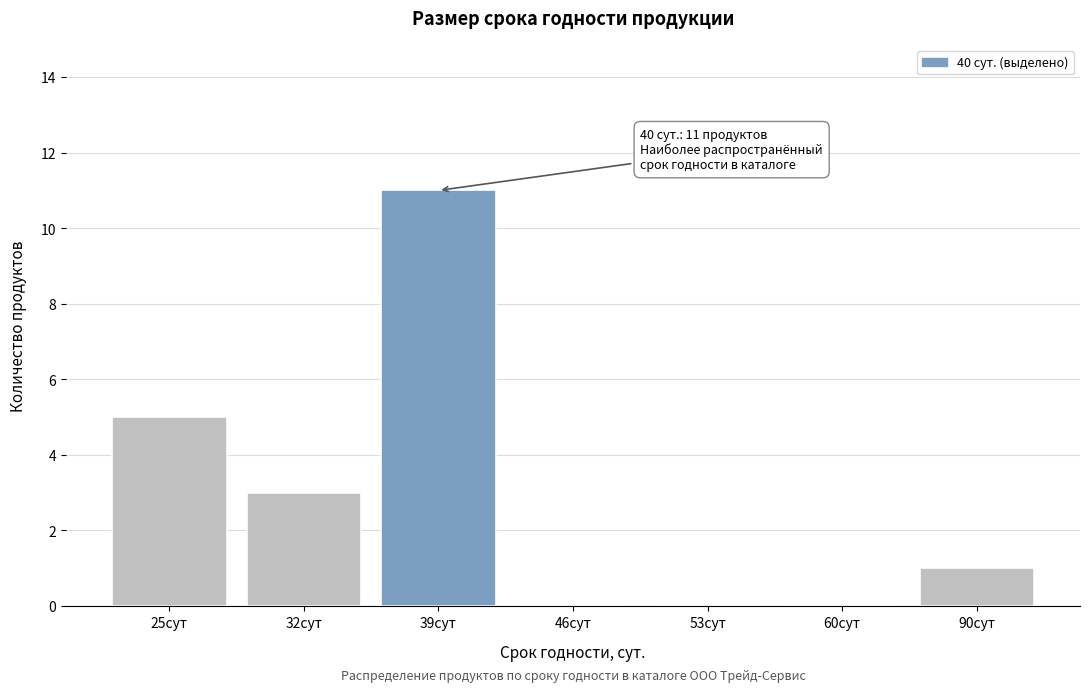

Reading left to right, extract all data points from this chart.

25сут=5	32сут=3	39сут=11	46сут=0	53сут=0	60сут=0	90сут=1